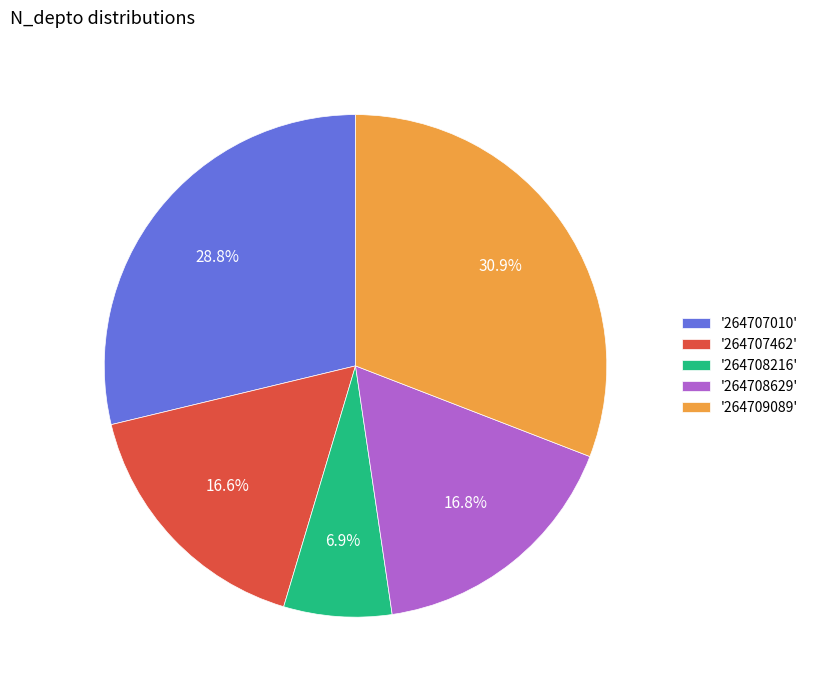

Which slice is the smallest?

'264708216'